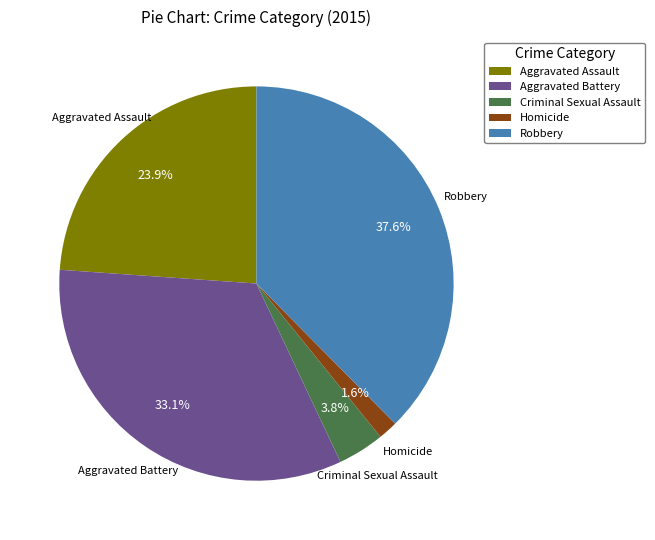

Count the number of slices in the pie.

5